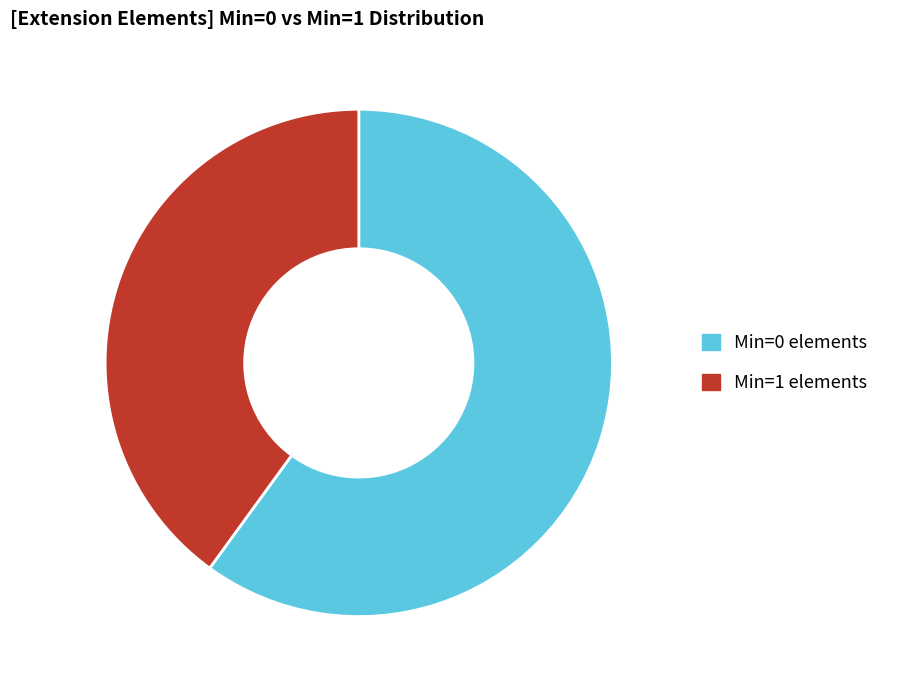

Is there any slice that represents more than half of the pie?

Yes